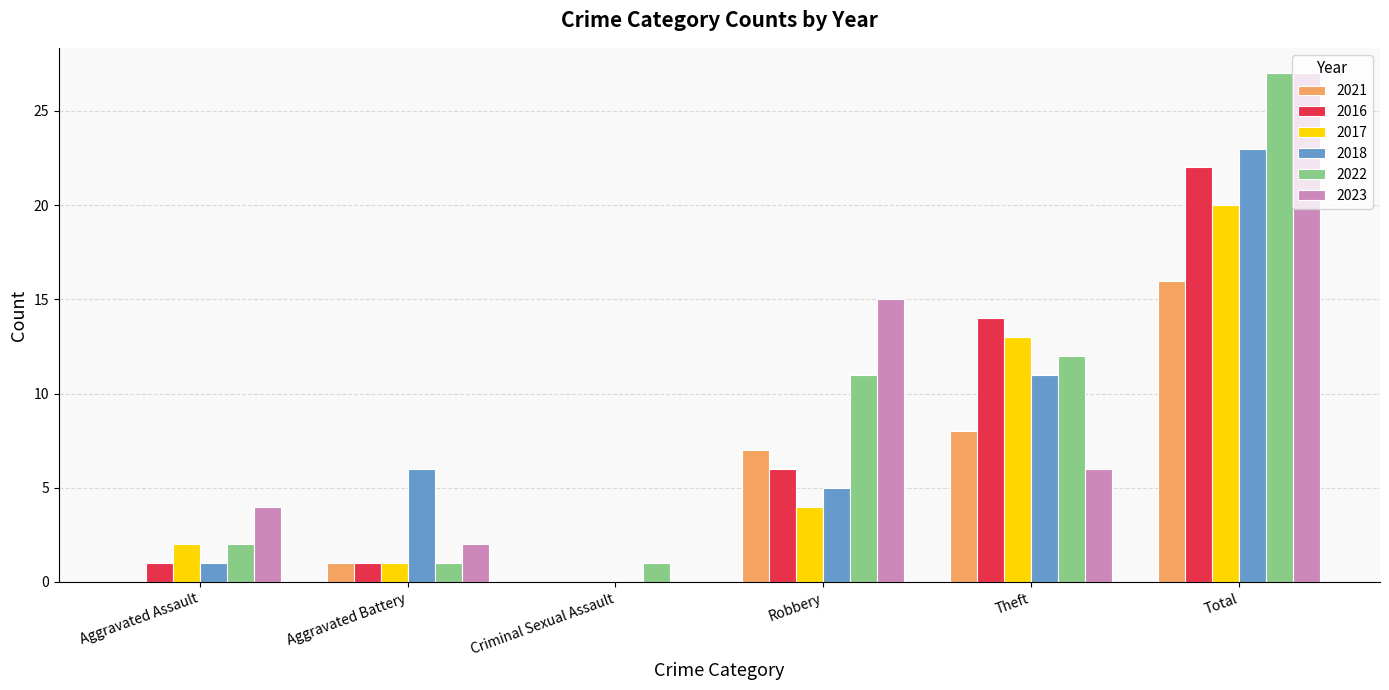

What is the average value of the 2018 series?

8